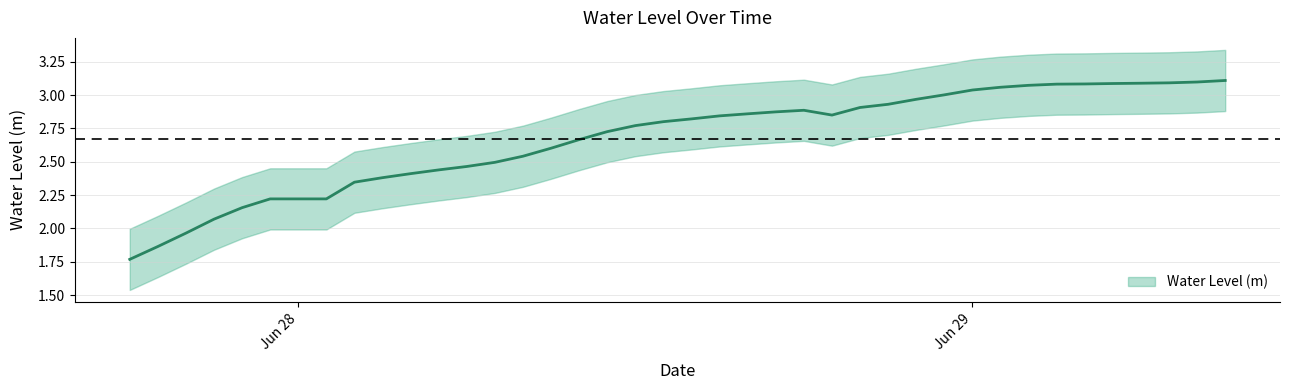

Between 2023-06-28 05:00:00 and 2023-06-28 10:00:00, which is larger?

2023-06-28 10:00:00